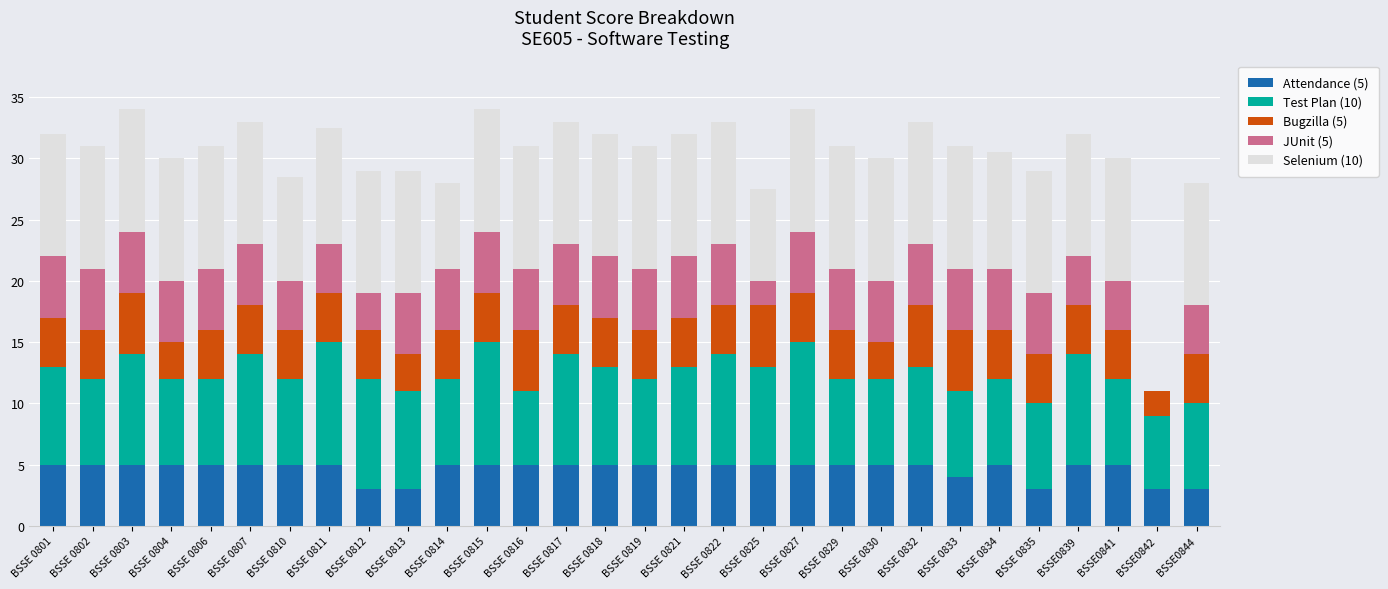

What is the sum of all Attendance (5) values?

139.0